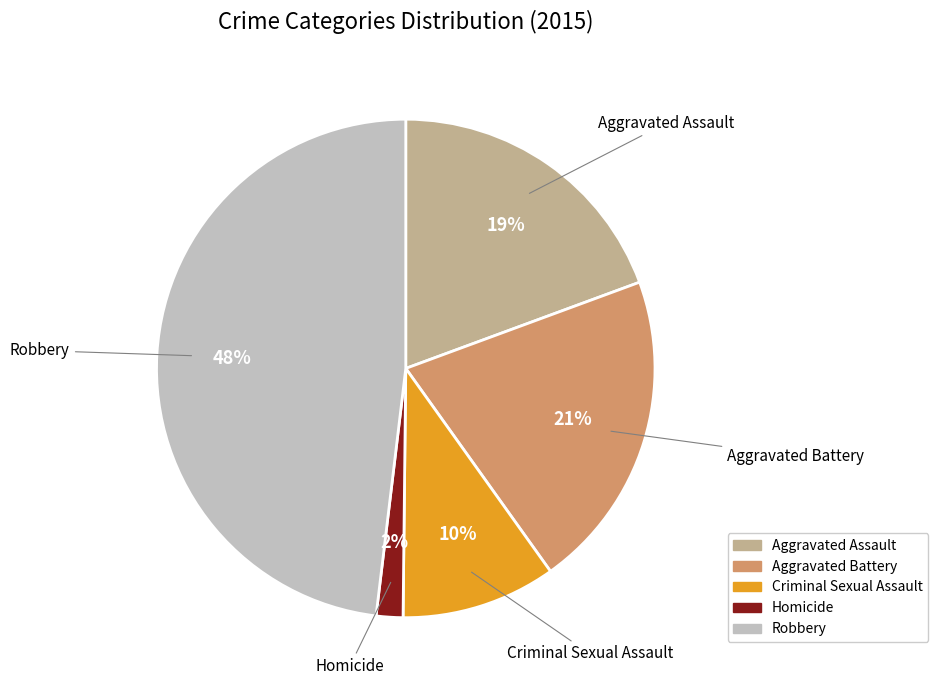

To the nearest percent, what is the combined percentage of Robbery and Homicide?

50%